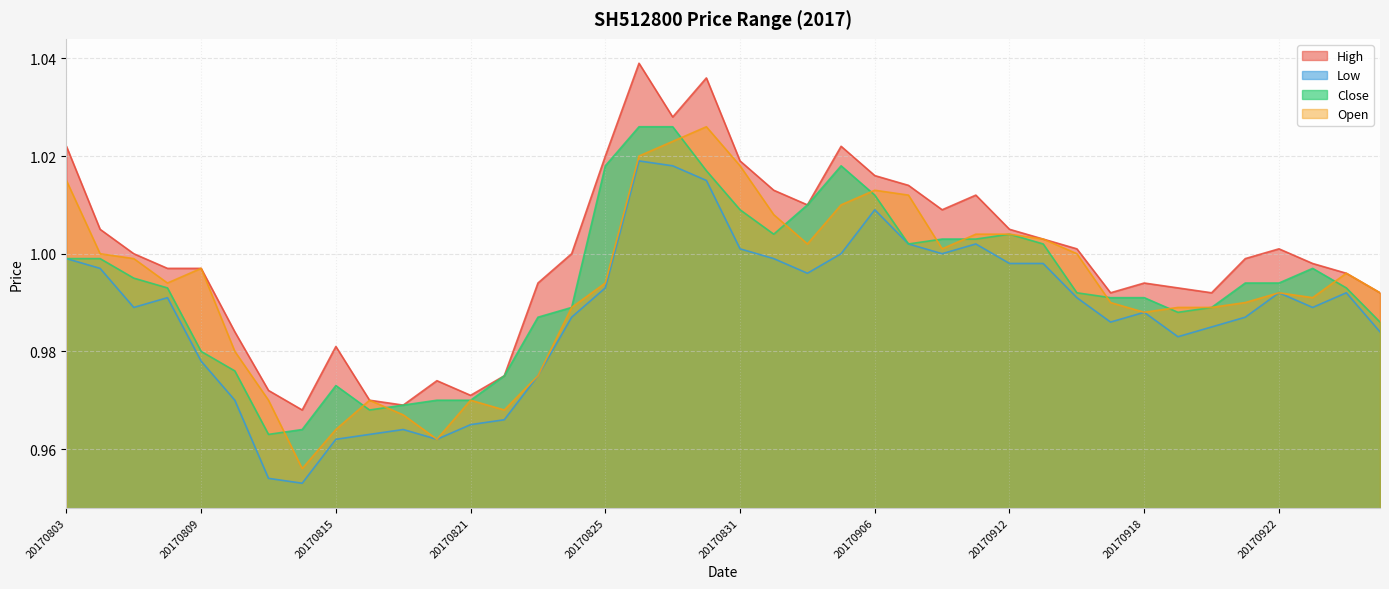

How many distinct data groups are displayed?

4